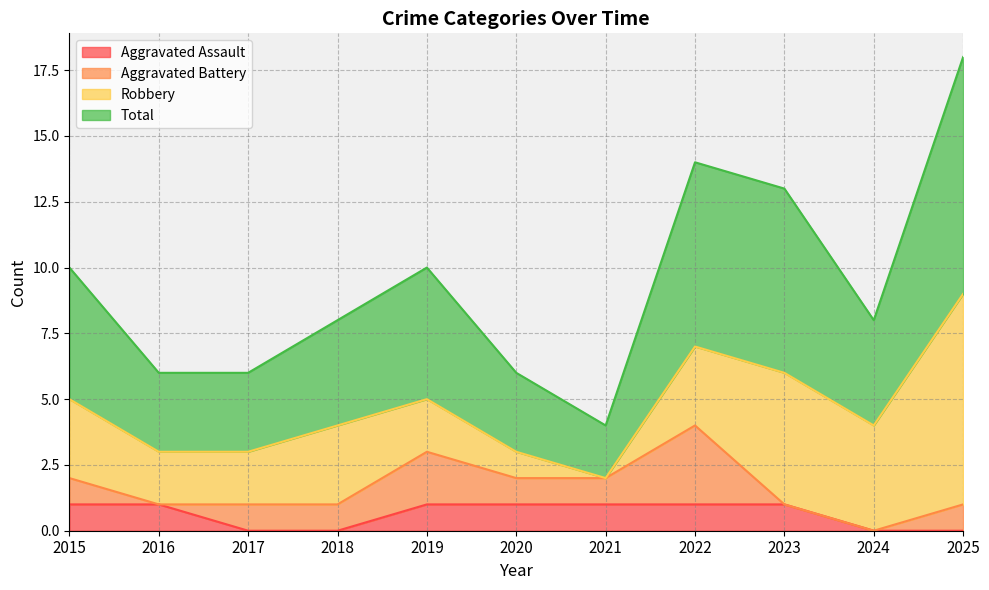

Which has a higher value, 2015 or 2020?

2015